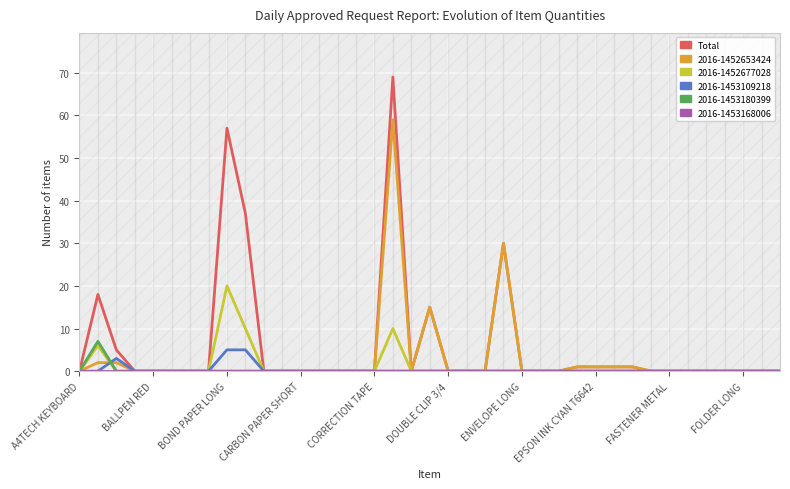

Which series has the largest range (max minus min)?

Total